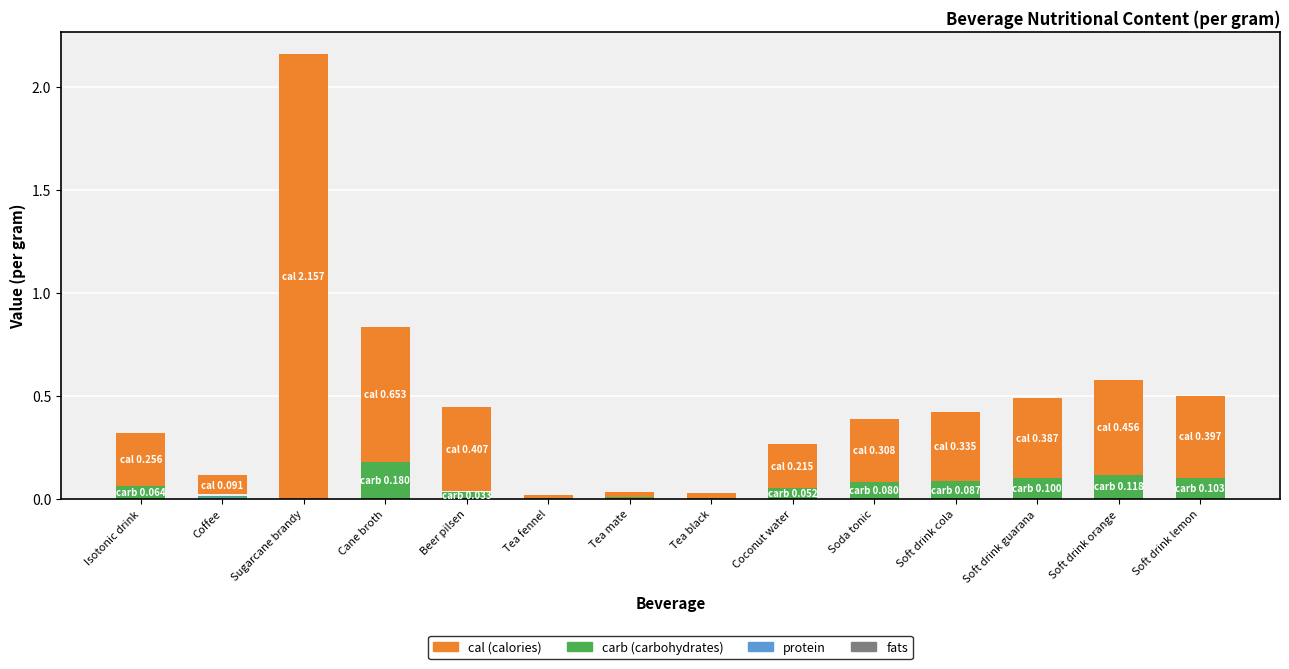

Reading right to left, extract all data points from this chart.

fats: Soft drink lemon=0.0	Soft drink orange=0.0	Soft drink guarana=0.0	Soft drink cola=0.0	Soda tonic=0.0	Coconut water=0.0	Tea black=0.0	Tea mate=0.0	Tea fennel=0.0	Beer pilsen=0.0	Cane broth=0.0	Sugarcane brandy=0.0	Coffee=0.0	Isotonic drink=0.0
carb: Soft drink lemon=0.1	Soft drink orange=0.1	Soft drink guarana=0.1	Soft drink cola=0.1	Soda tonic=0.1	Coconut water=0.1	Tea black=0.0	Tea mate=0.0	Tea fennel=0.0	Beer pilsen=0.0	Cane broth=0.2	Sugarcane brandy=0.0	Coffee=0.0	Isotonic drink=0.1
protein: Soft drink lemon=0.0	Soft drink orange=0.0	Soft drink guarana=0.0	Soft drink cola=0.0	Soda tonic=0.0	Coconut water=0.0	Tea black=0.0	Tea mate=0.0	Tea fennel=0.0	Beer pilsen=0.0	Cane broth=0.0	Sugarcane brandy=0.0	Coffee=0.0	Isotonic drink=0.0
cal: Soft drink lemon=0.4	Soft drink orange=0.5	Soft drink guarana=0.4	Soft drink cola=0.3	Soda tonic=0.3	Coconut water=0.2	Tea black=0.0	Tea mate=0.0	Tea fennel=0.0	Beer pilsen=0.4	Cane broth=0.7	Sugarcane brandy=2.2	Coffee=0.1	Isotonic drink=0.3